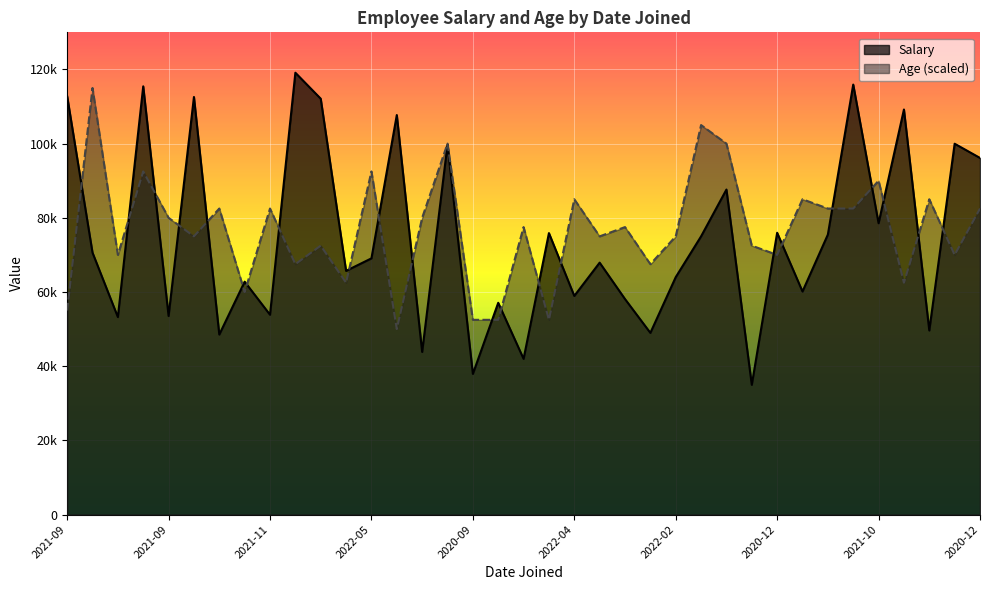

At which category does Salary reach its first local valley?

2021-06-10